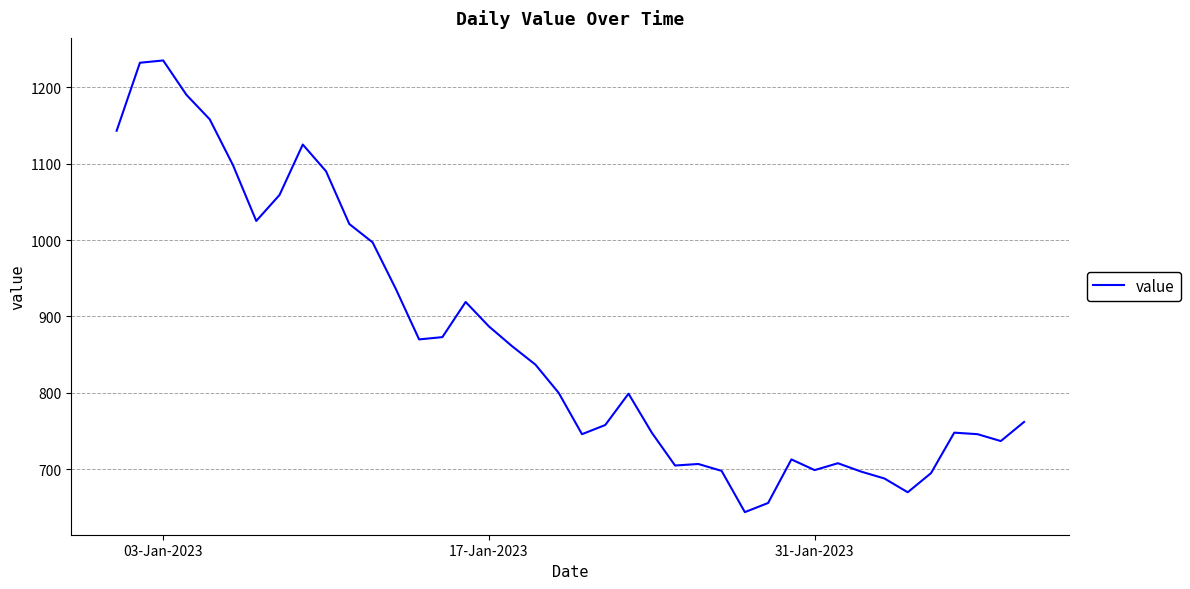

What is the difference between the maximum and minimum values?

591